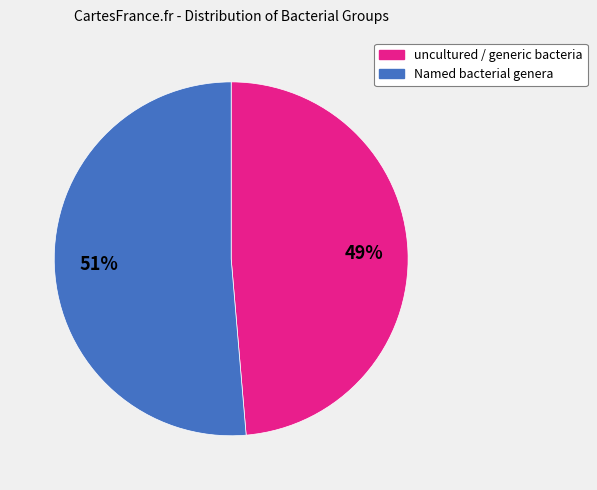

To the nearest percent, what is the average slice percentage?

50%